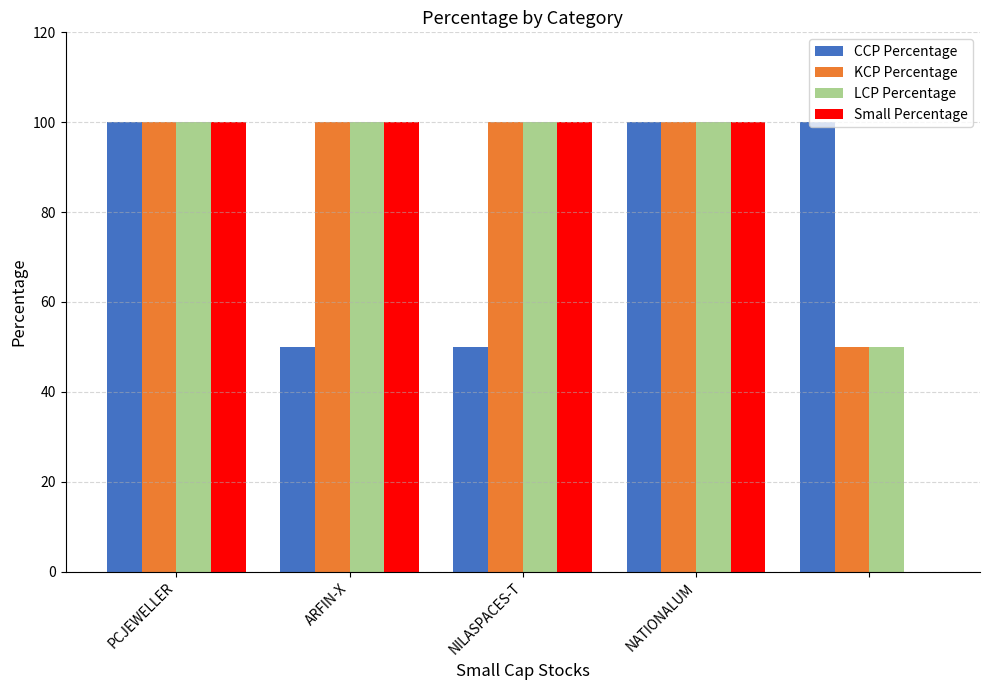

What is the sum of all Small Percentage values?

400